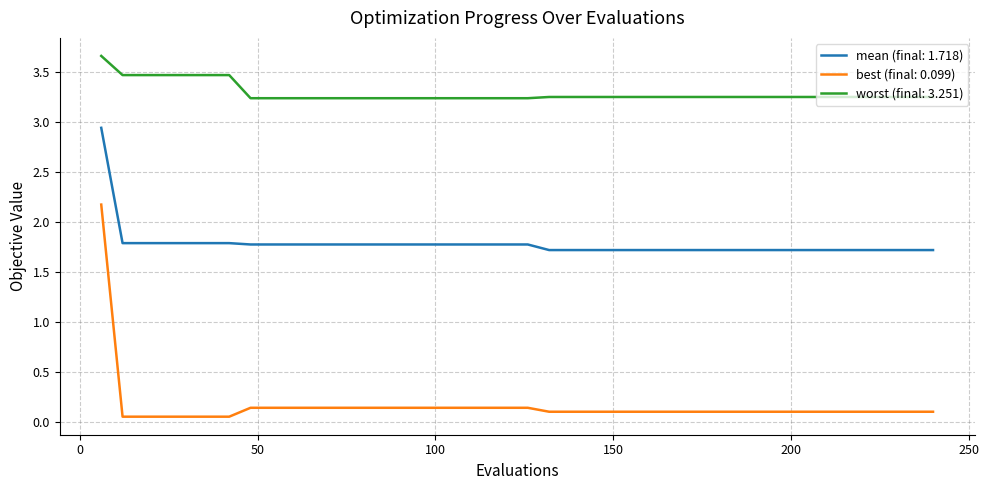

What is the maximum value shown in the chart?

3.7